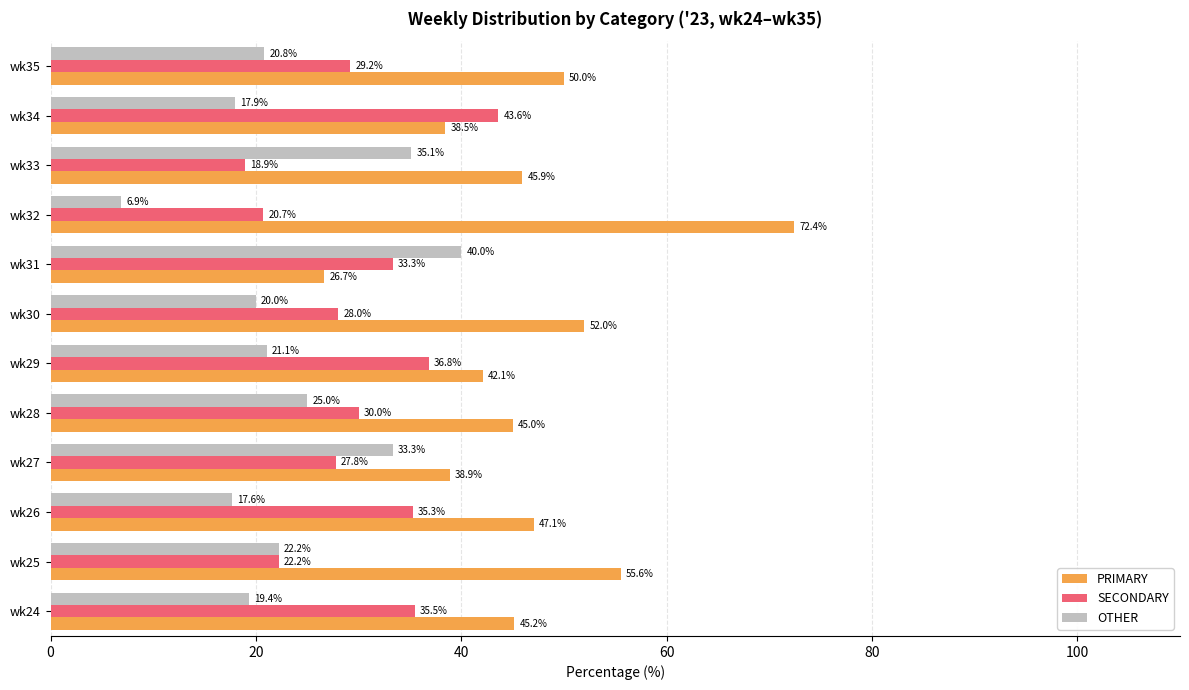

True or false: OTHER has a value of 20.0 at wk30.

True